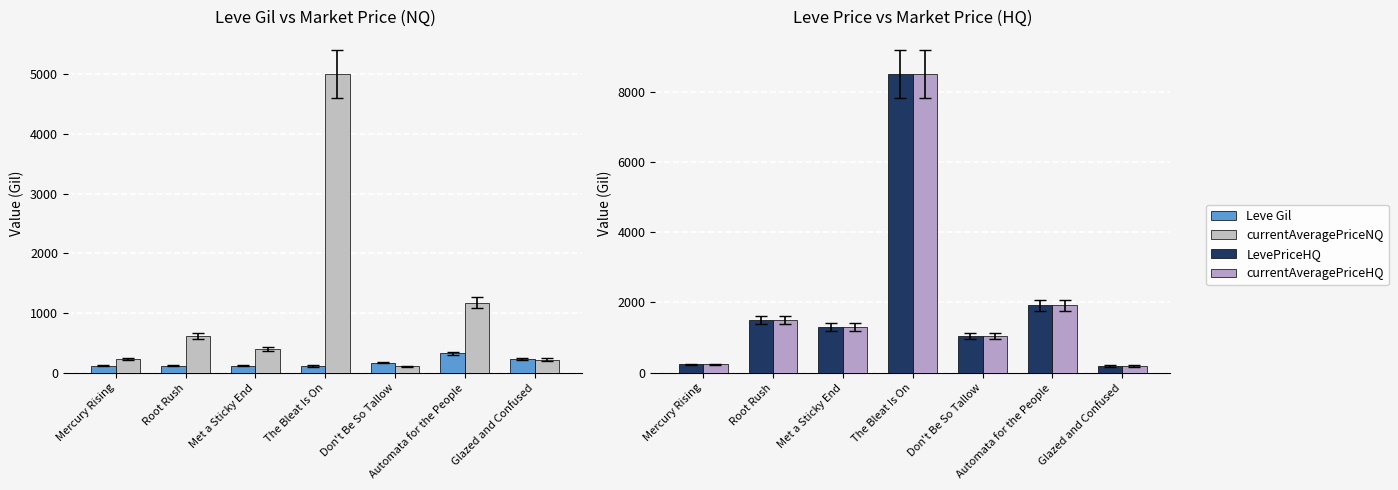

Reading left to right, list all the values displayed in this chart.

Leve Gil: 113.0	114.0	115.0	112.0	170.0	326.0	229.0
currentAveragePriceNQ: 223.7	616.5	403.4	5000.0	106.3	1174.5	220.5
LevePriceHQ: 237.1	1500.5	1300.0	8500.0	1050.0	1918.4	190.0
currentAveragePriceHQ: 237.1	1500.5	1300.0	8500.0	1050.0	1918.4	190.0